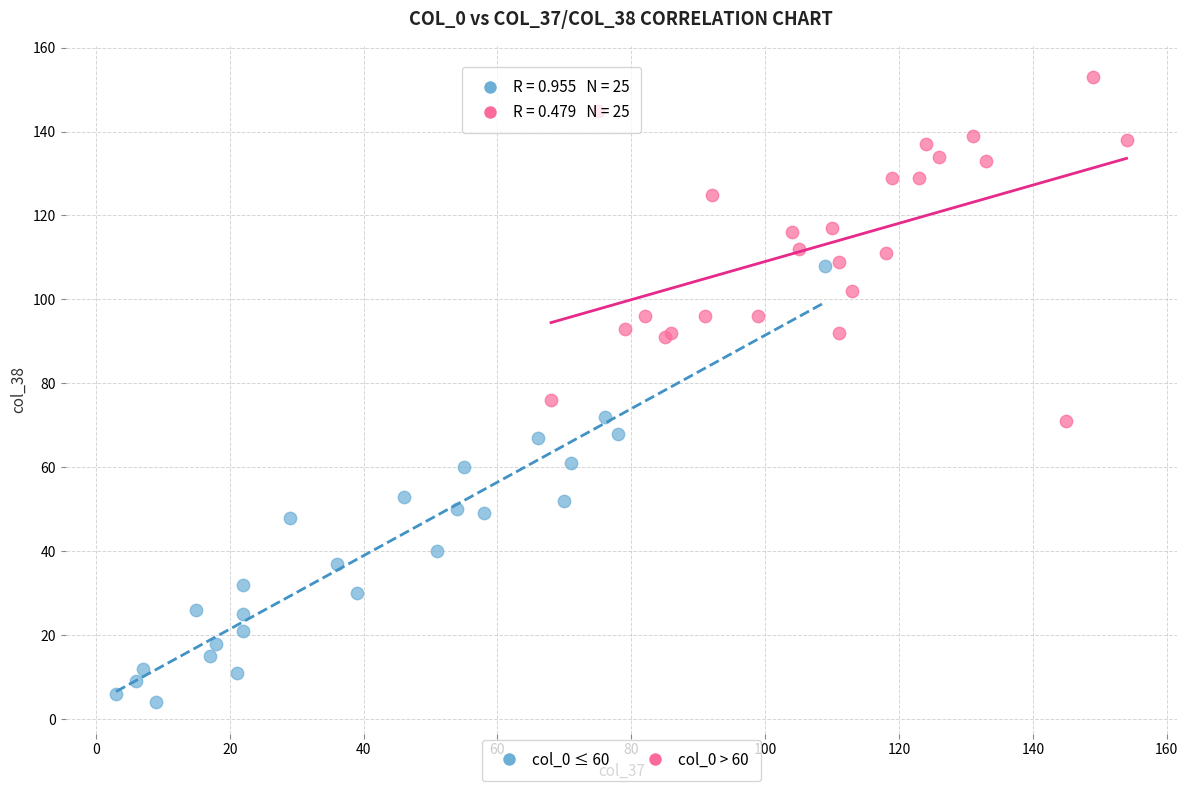

Which series has the widest spread of Y values?

col_0 ≤ 60